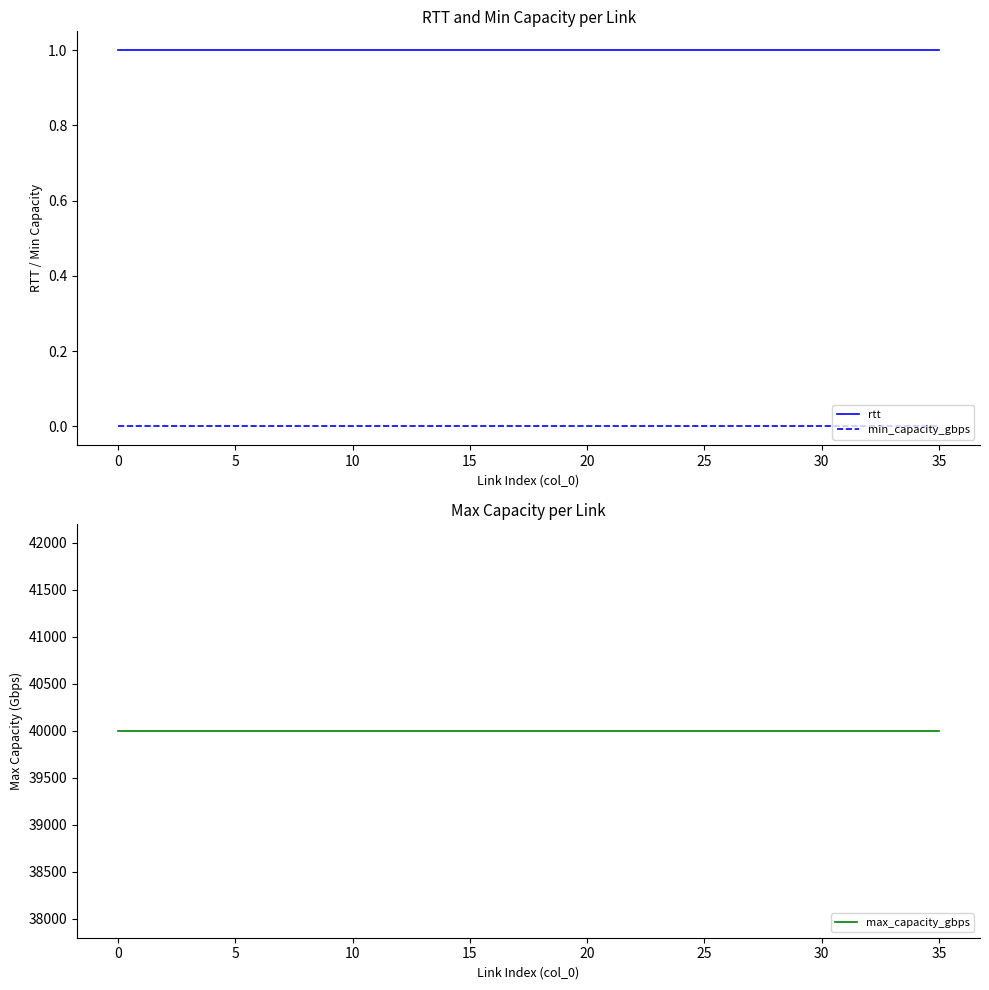

Count the number of data series in this chart.

3